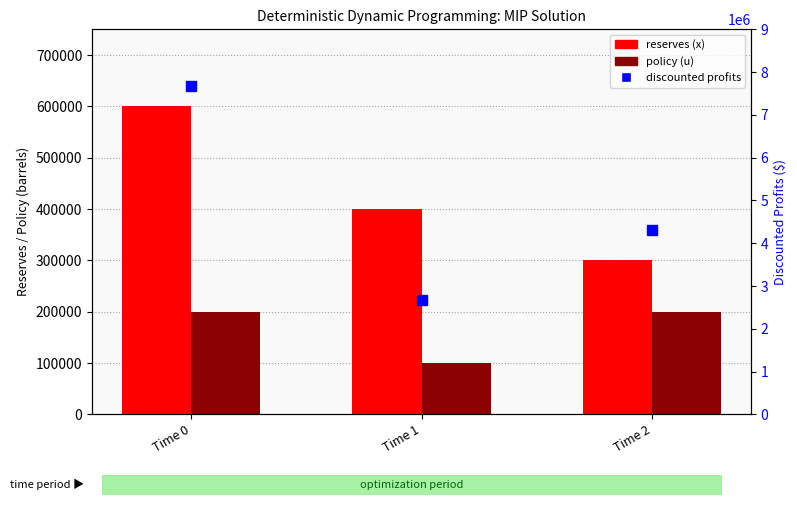

What is the difference between the second highest and minimum values in the reserves (x) series?

100000.0